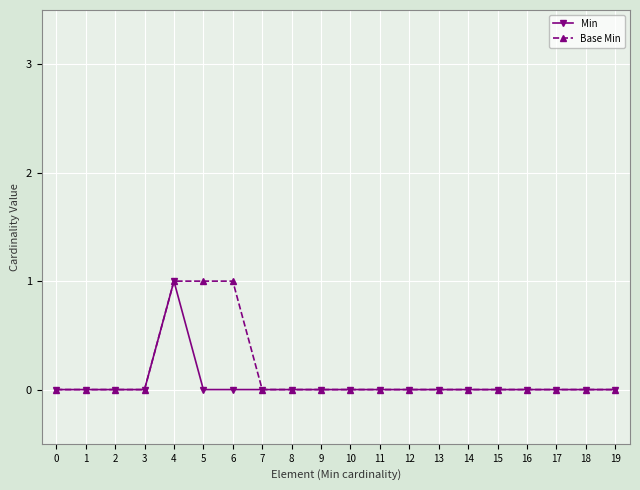

At which category is the sum across all series the highest?

4